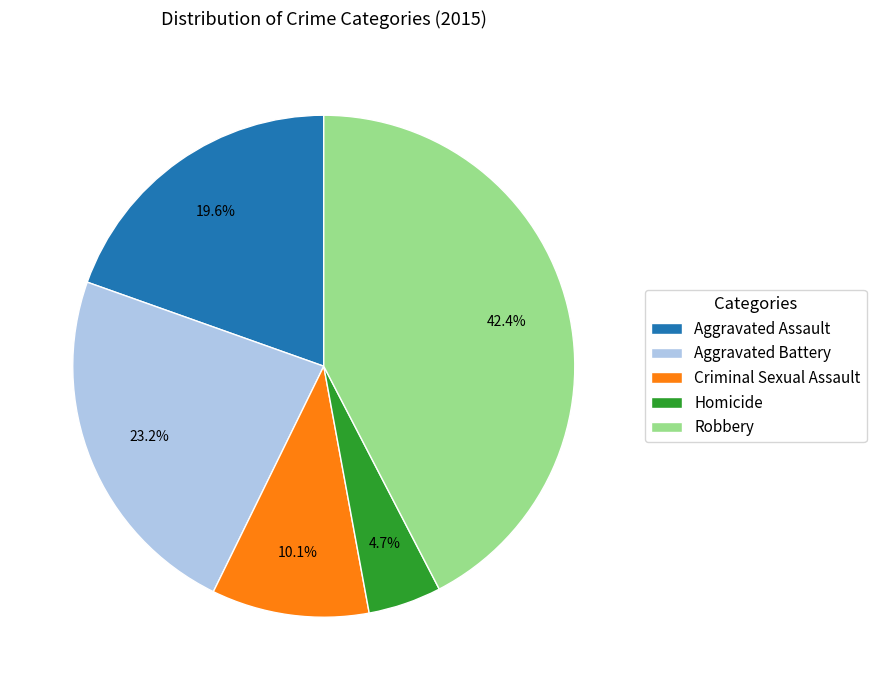

Is it true that Robbery is 52% of the pie?

False